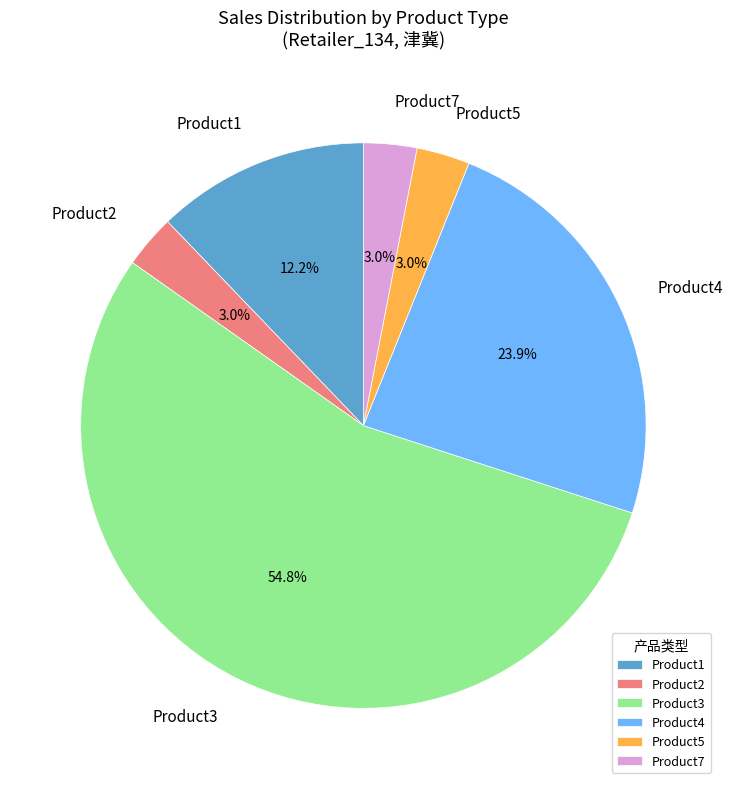

Which category accounts for the majority?

Product3